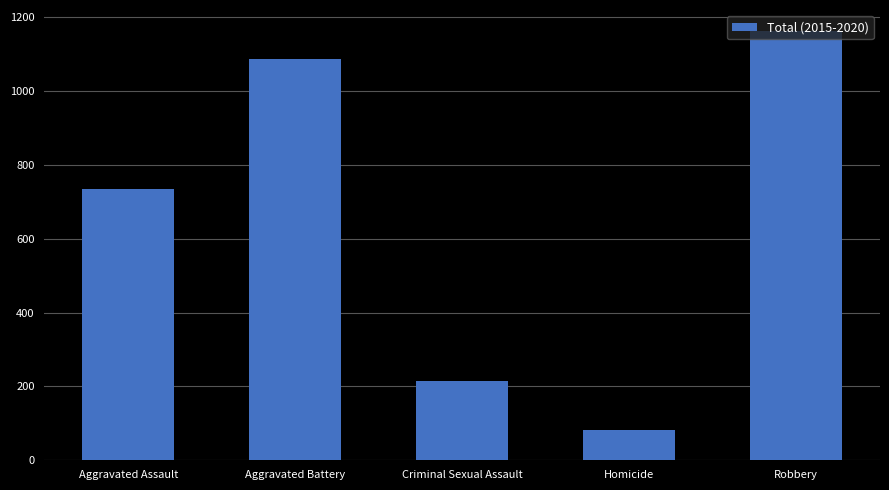

List the labels in order of value, largest first.

Robbery, Aggravated Battery, Aggravated Assault, Criminal Sexual Assault, Homicide